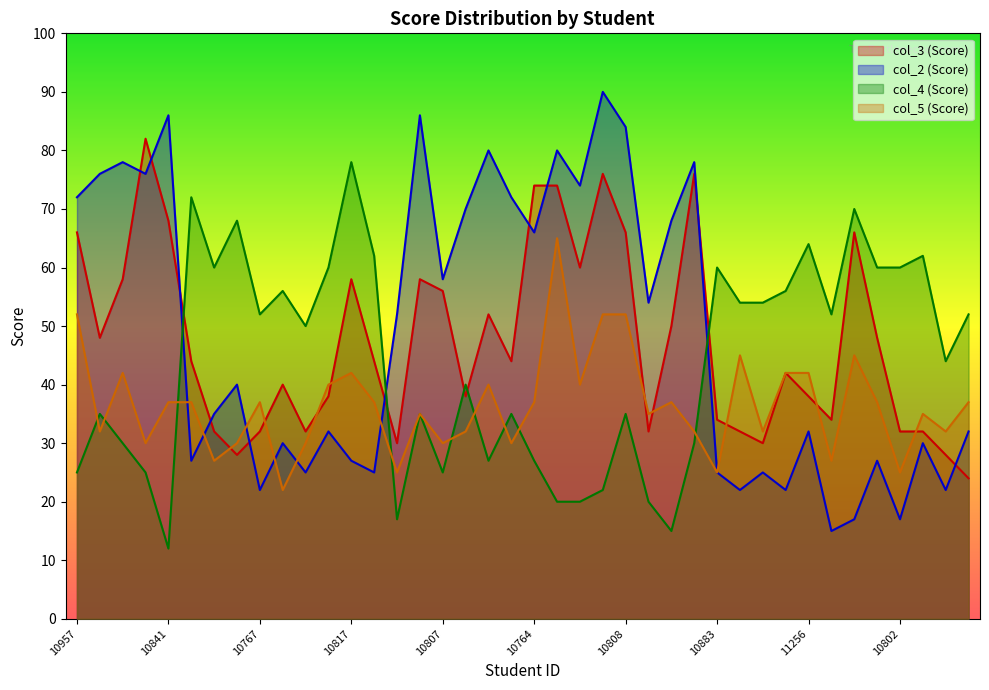

Where do col_3 and col_2 first cross each other?

10919 and 10831